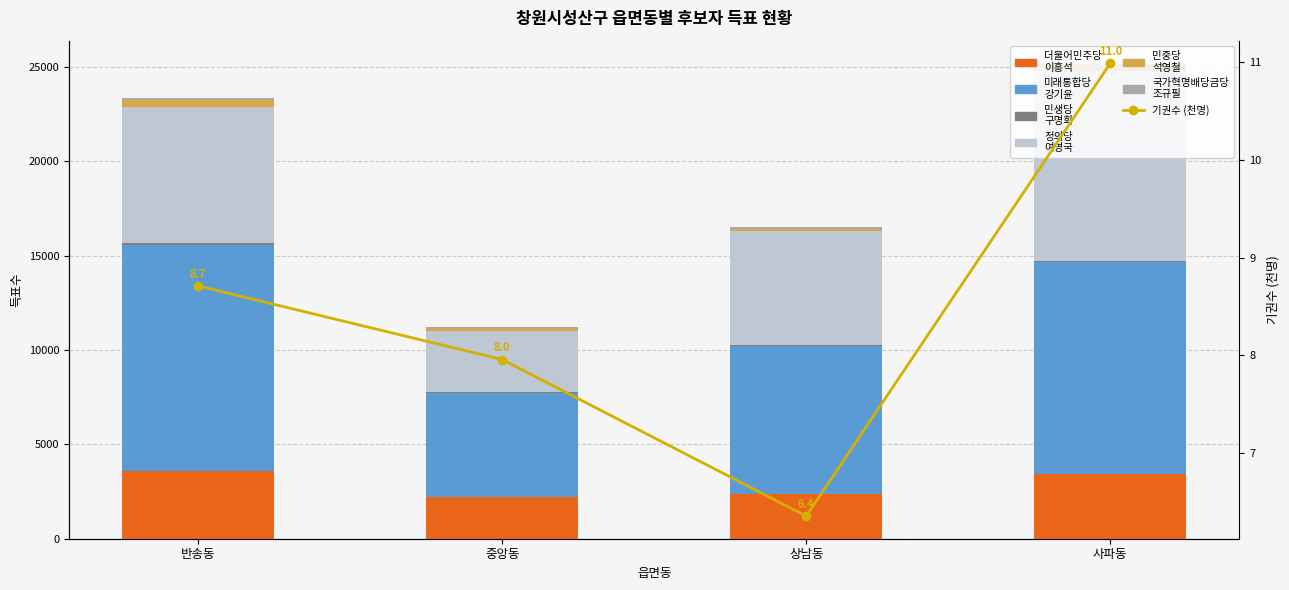

Which series has the largest total across all categories?

미래통합당
강기윤